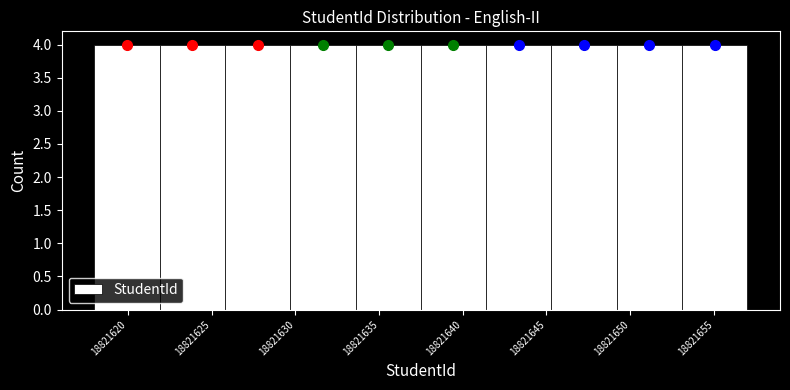

How tall is the bar that spans 18821653.1 to 18821657.0 on the x-axis? Neither the bar edges nor the heights are printed on the chart, so give them approximately, as read against the axes.

4